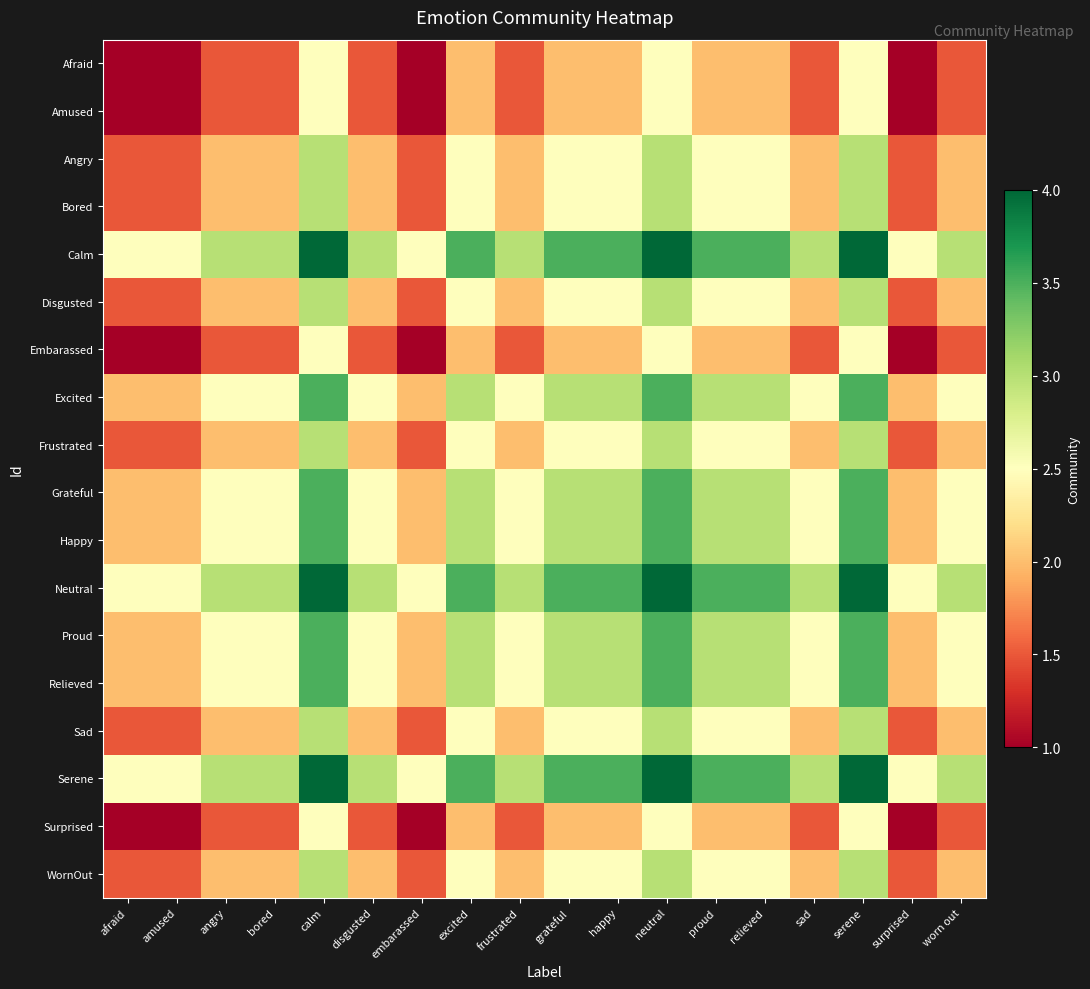

Rank the series at bored from highest to lowest value.

Calm, Neutral, Serene, Excited, Grateful, Happy, Proud, Relieved, Angry, Bored, Disgusted, Frustrated, Sad, WornOut, Afraid, Amused, Embarassed, Surprised